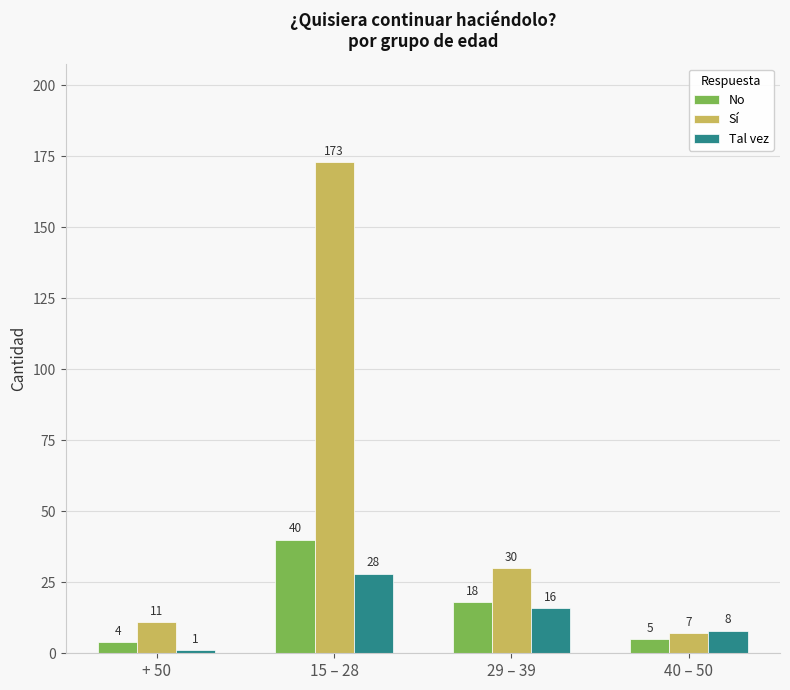

Reading left to right, list all the values displayed in this chart.

No: + 50=4	15 – 28=40	29 – 39=18	40 – 50=5
Sí: + 50=11	15 – 28=173	29 – 39=30	40 – 50=7
Tal vez: + 50=1	15 – 28=28	29 – 39=16	40 – 50=8